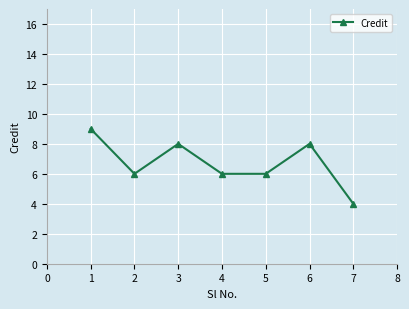

Which category has the lowest value across all series?

7